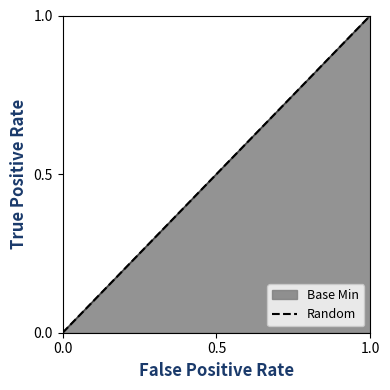

Count the number of categories in the chart.

2